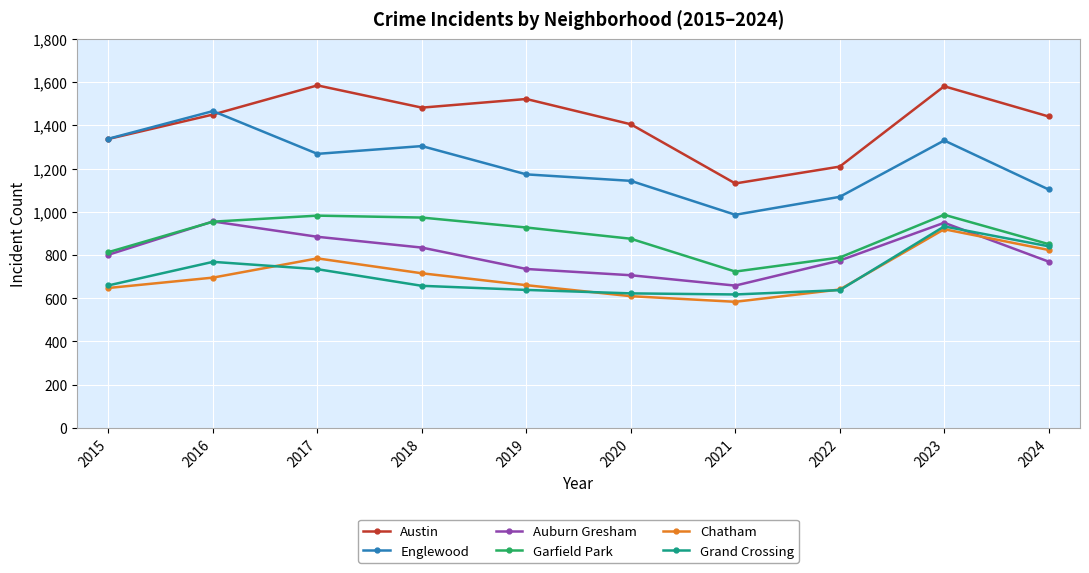

What is the average value of the Englewood series?

1218